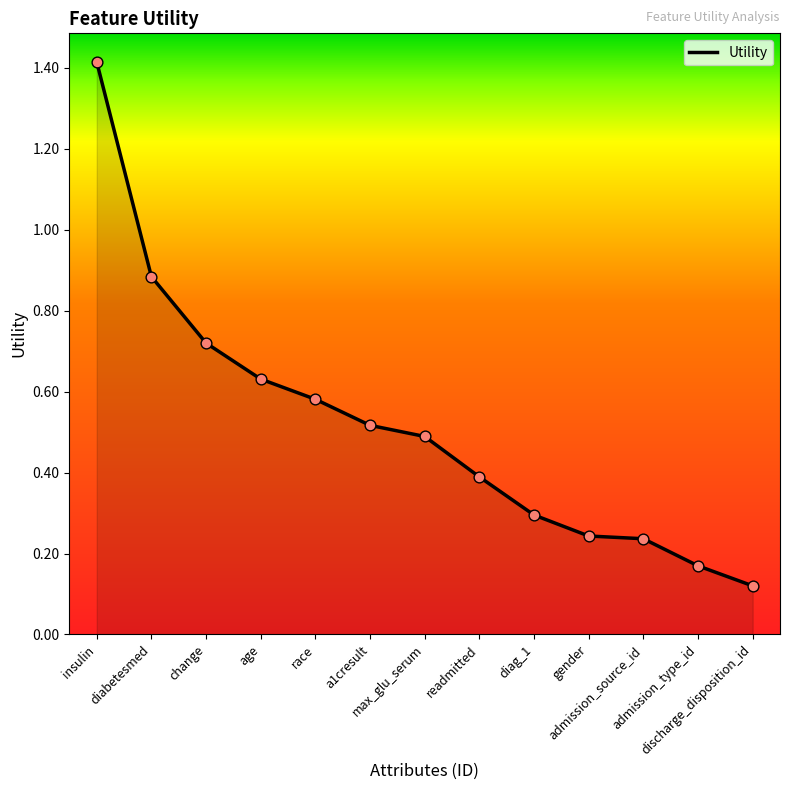

What is the change in value from insulin to max_glu_serum?

-0.9